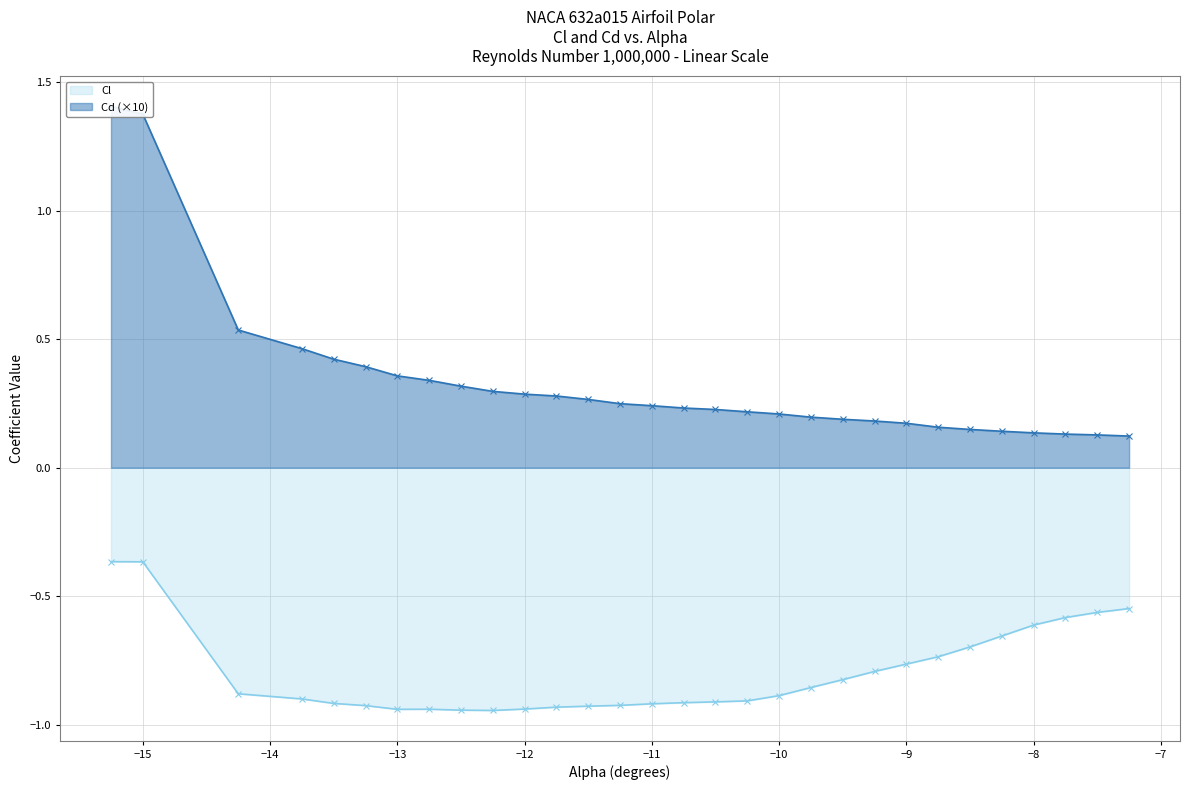

What are all the series names shown in the legend?

Cl, Cd